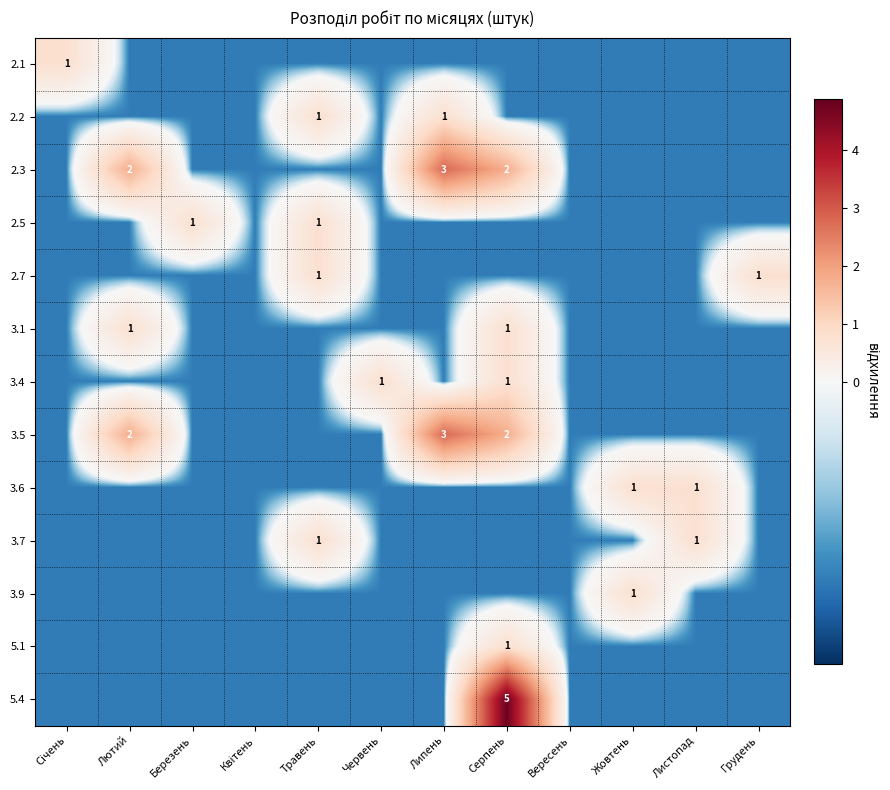

Is the value of 2.7 at Жовтень greater than the value of 5.1 at Вересень?

No